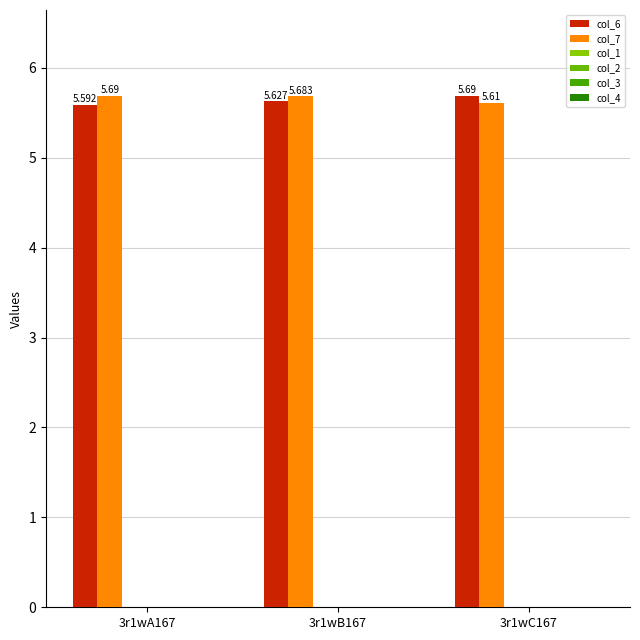

Are the bars horizontal?

No